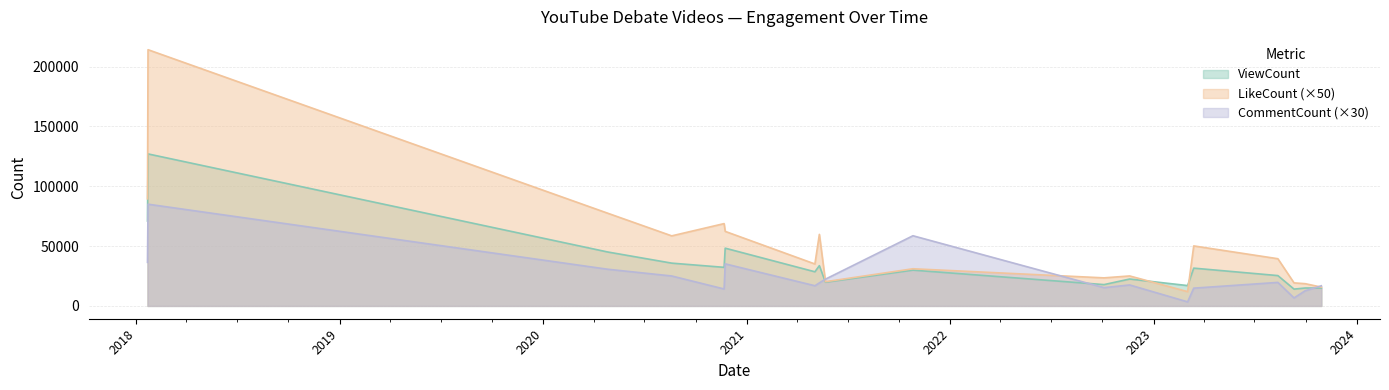

What is the label of the 17th point from the left?

2023-09-10